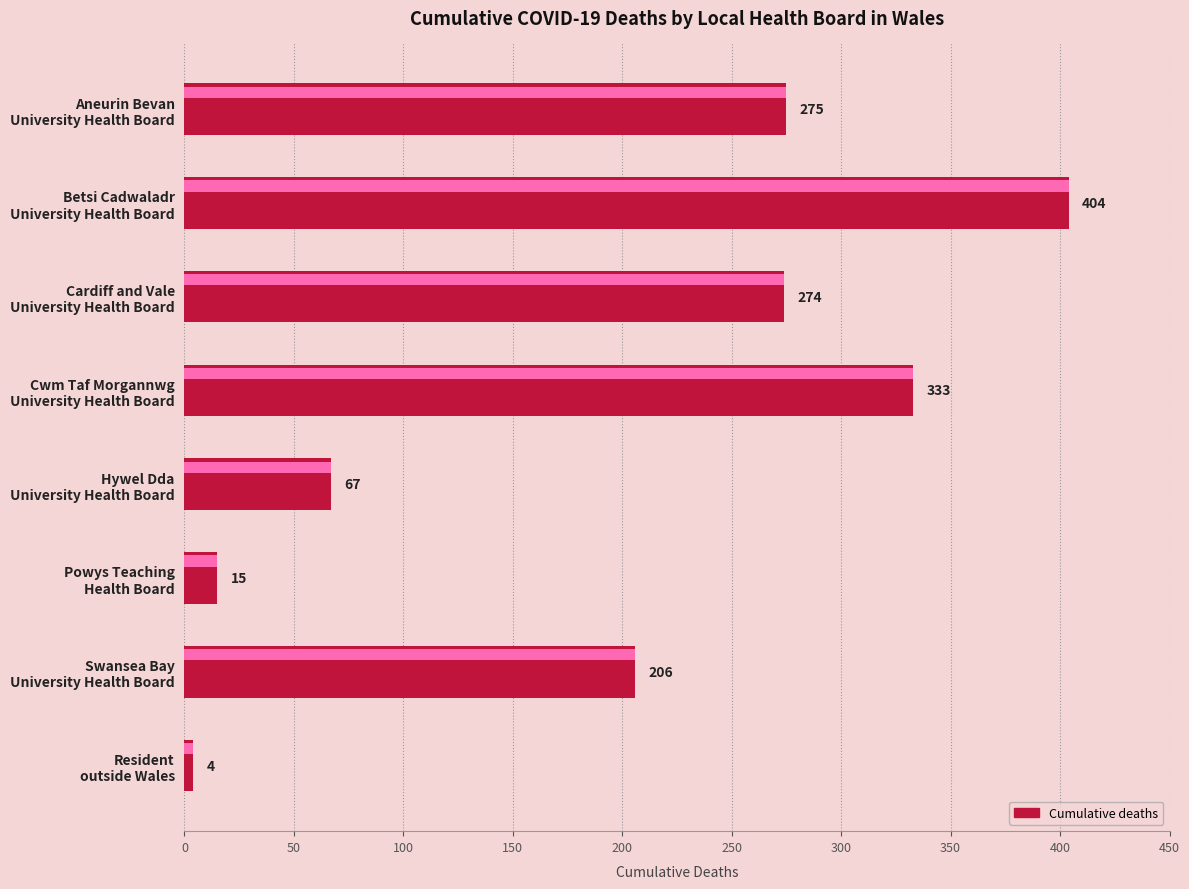

What is the difference between the maximum and second lowest values?

389